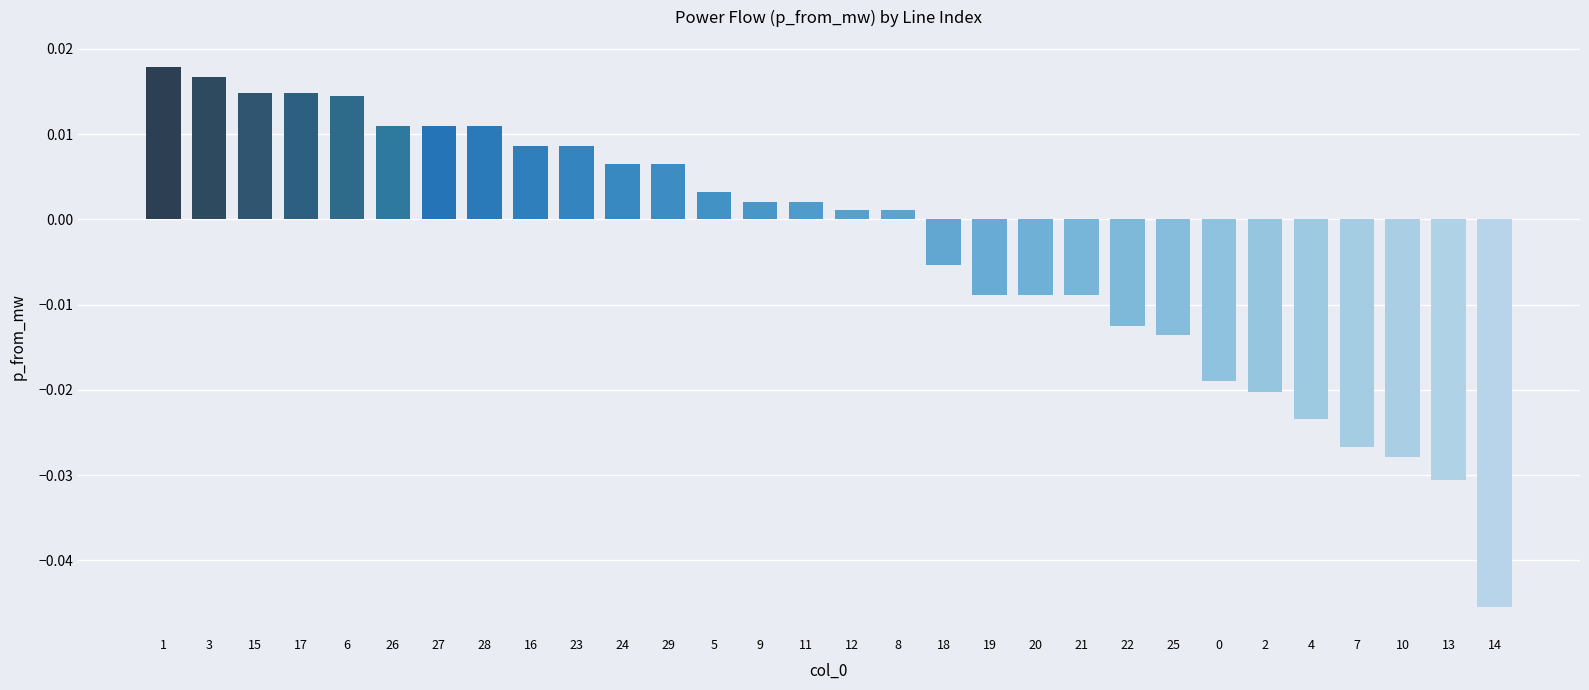

What is the difference between the maximum and minimum values?

0.1